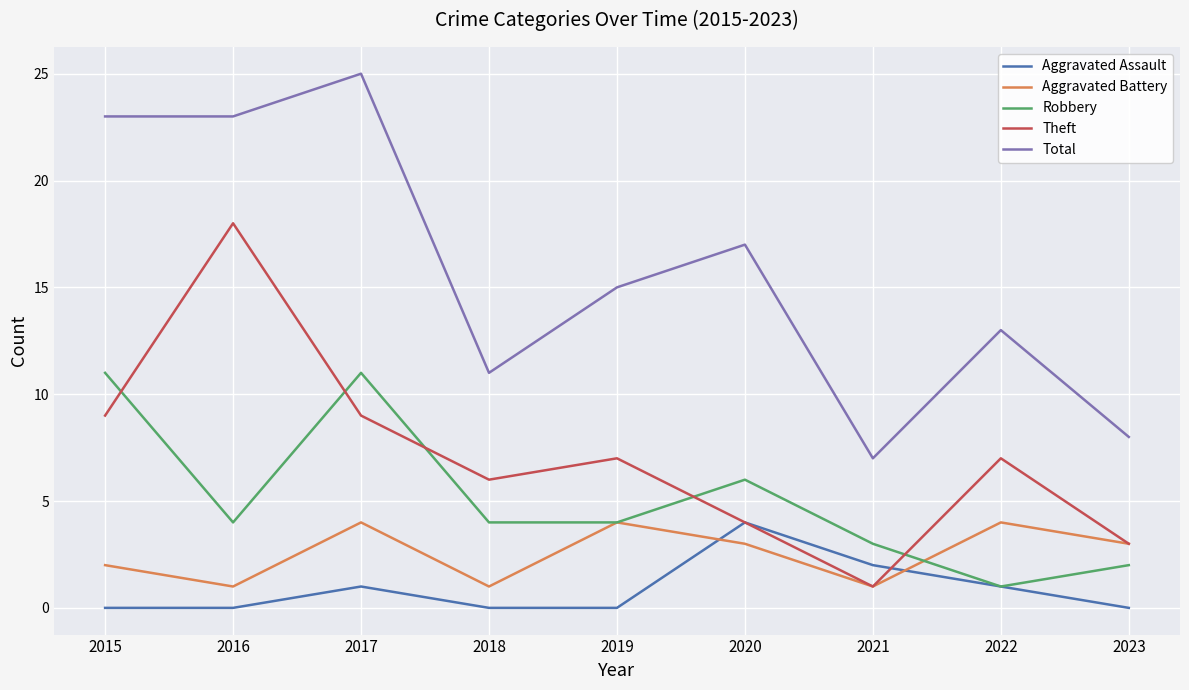

True or false: Robbery has a value of 4 at 2018.

True